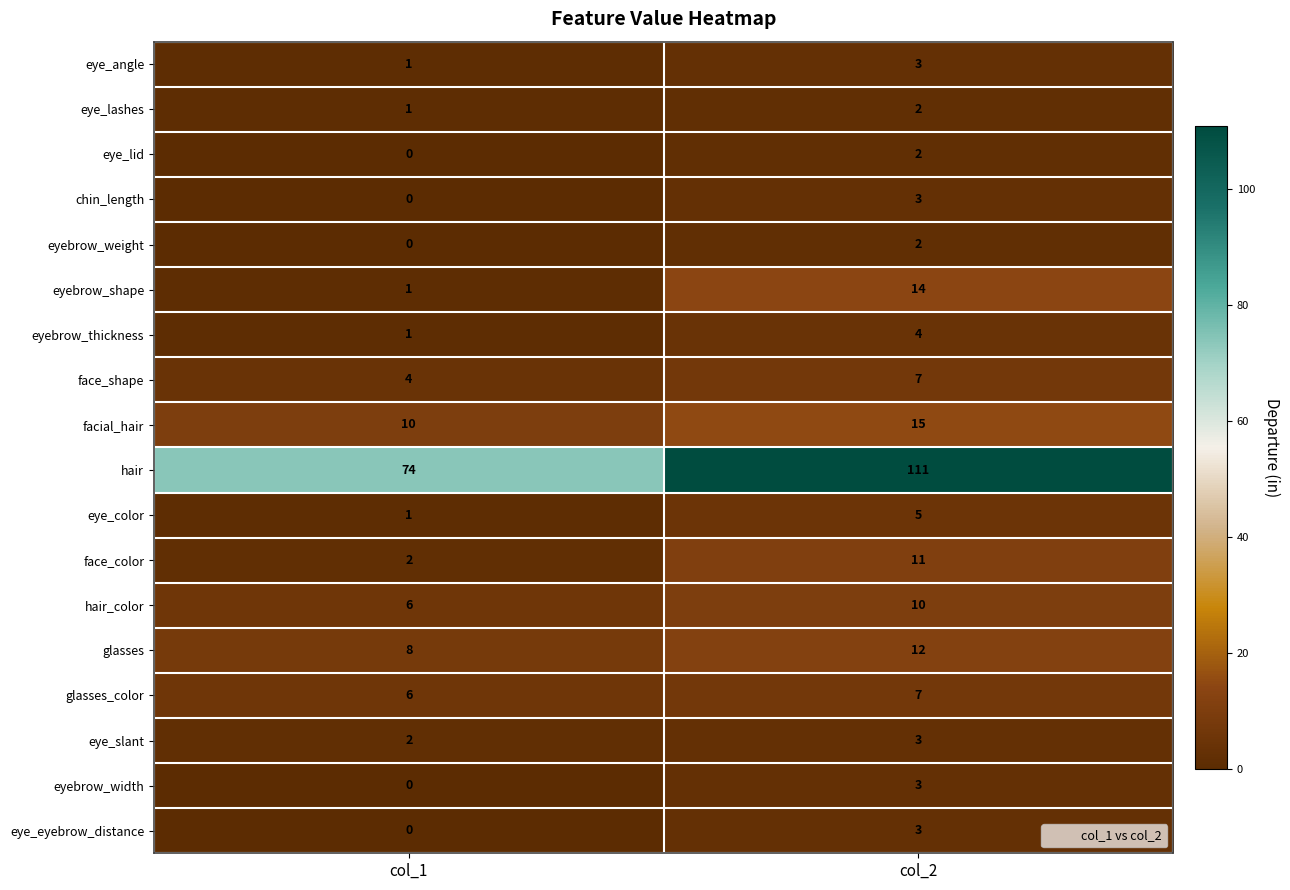

At how many categories does at least one series exceed 49?

2